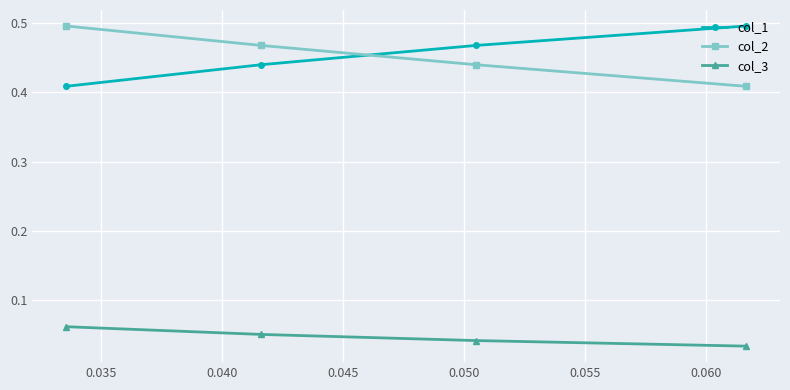

Count the col_1 values in the range 0 to 1.

4